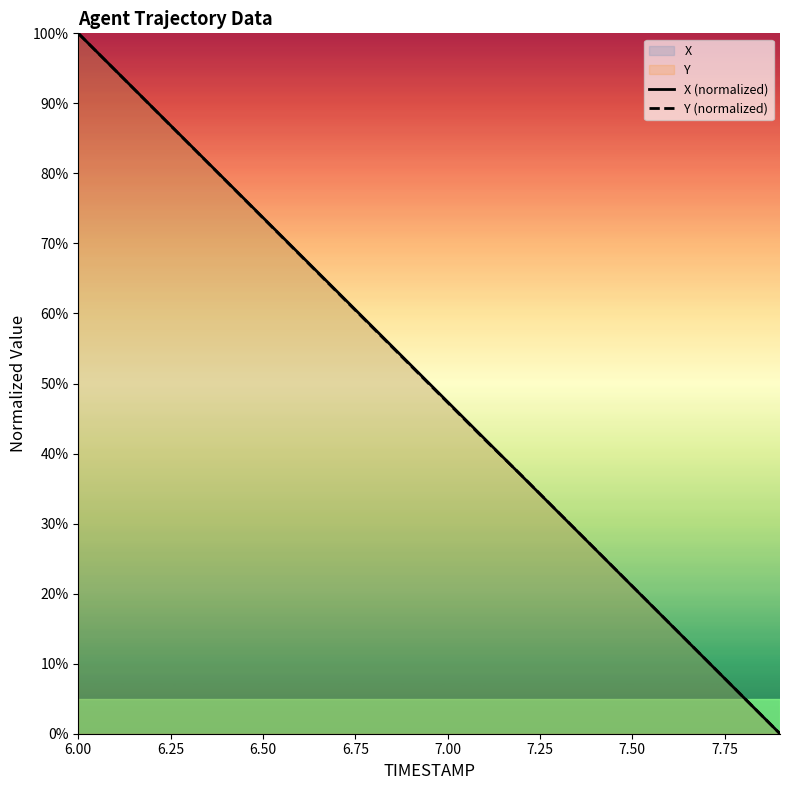

Does the chart display data point markers on the line(s)?

No